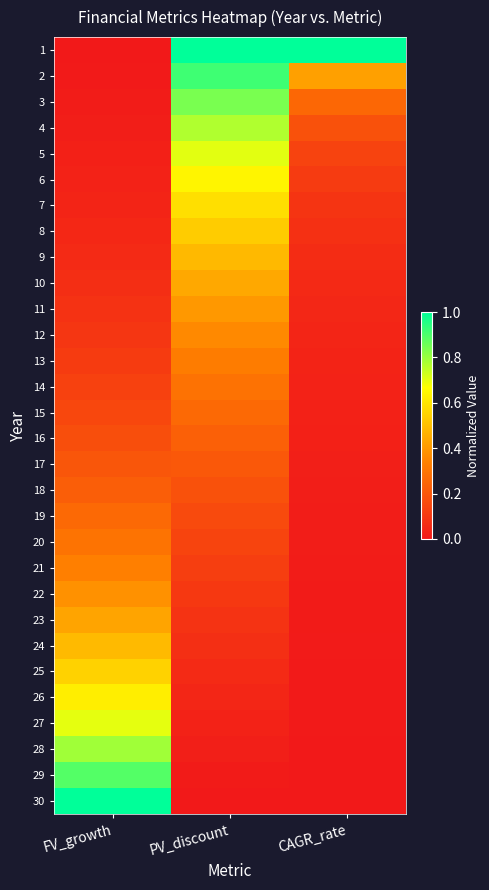

Rank the series at PV_discount from highest to lowest value.

1, 2, 3, 4, 5, 6, 7, 8, 9, 10, 11, 12, 13, 14, 15, 16, 17, 18, 19, 20, 21, 22, 23, 24, 25, 26, 27, 28, 29, 30